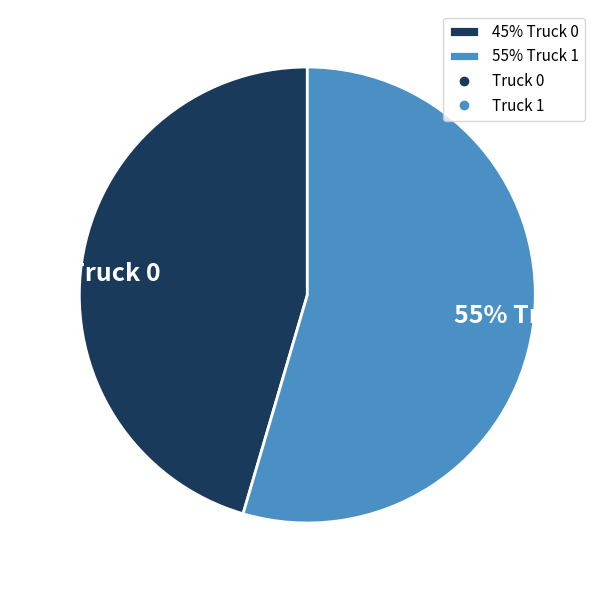

Which has a higher value, 55% Truck 1 or 45% Truck 0?

55% Truck 1